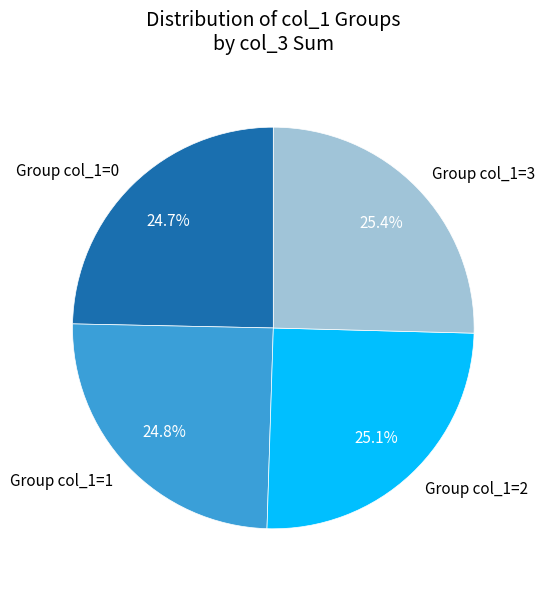

To the nearest percent, what is the average slice percentage?

25%